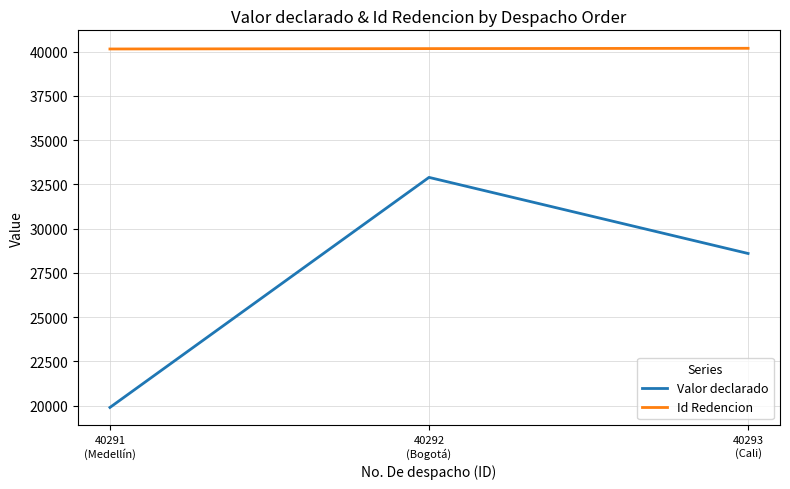

How many series are shown in this chart?

2